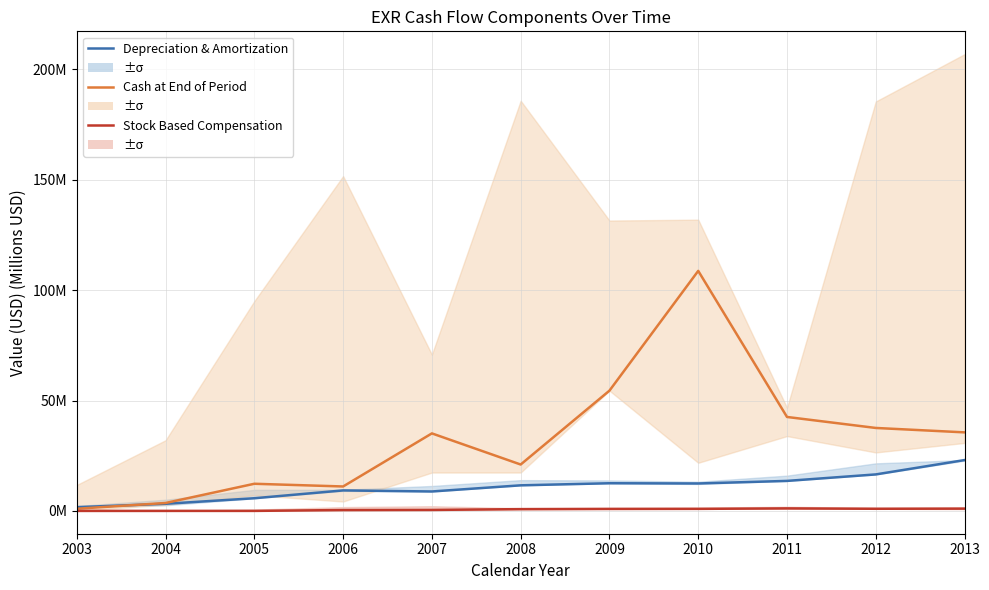

How many times do Cash at End of Period and Depreciation & Amortization cross each other?

1